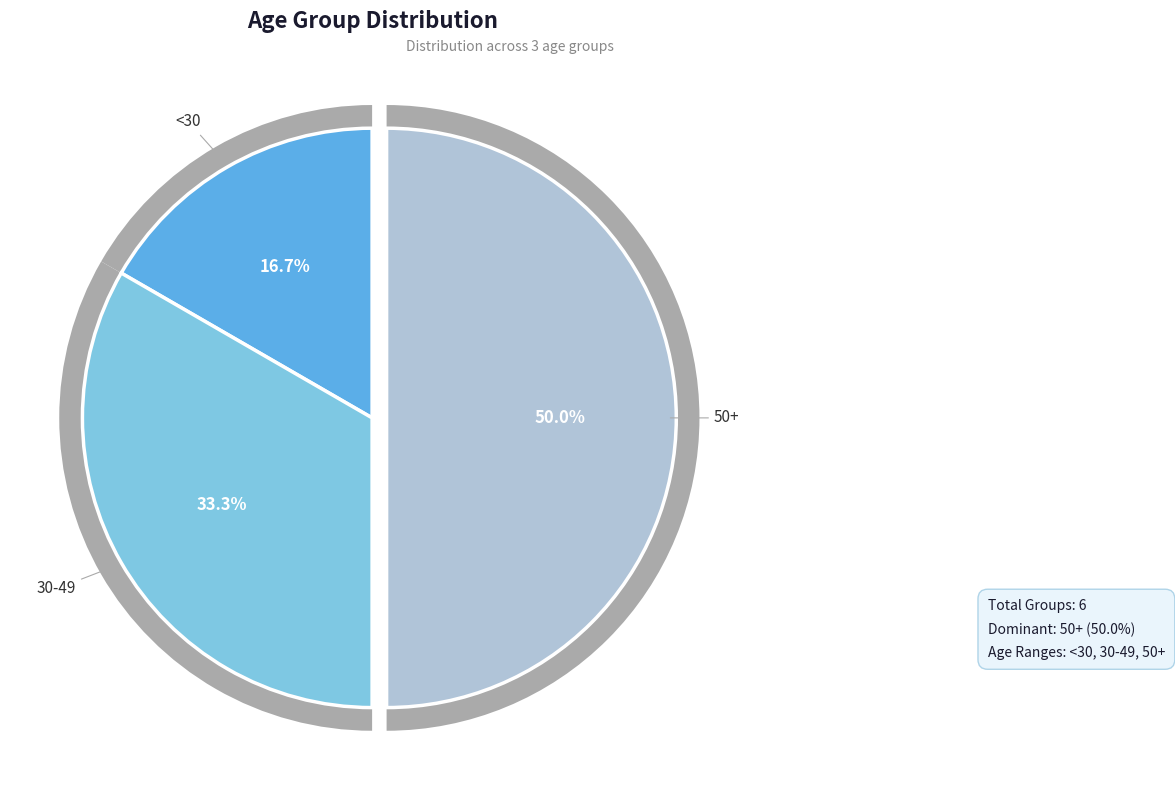

Combined, do <30 and 30-49 account for over 50%?

No